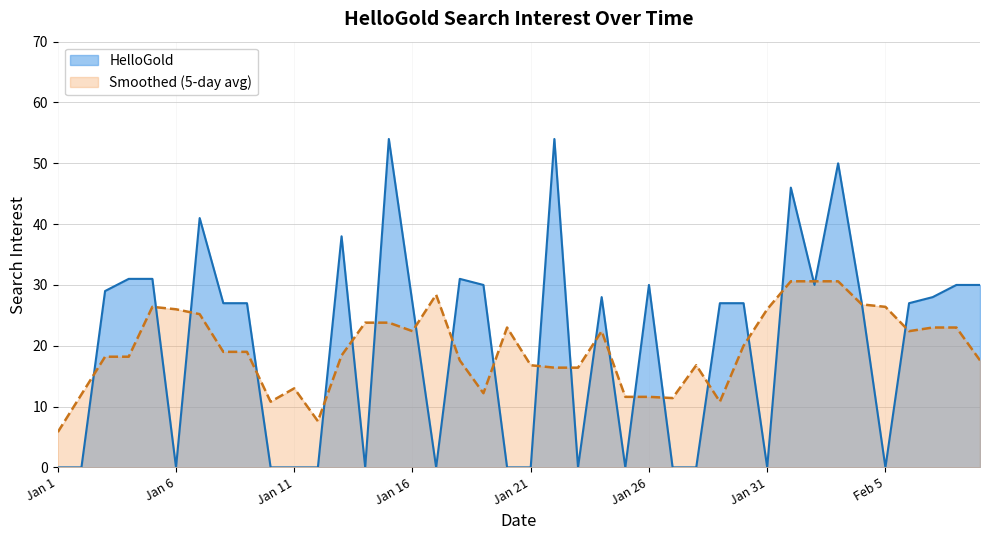

What is the total value across all series at Jan 31?

26.0